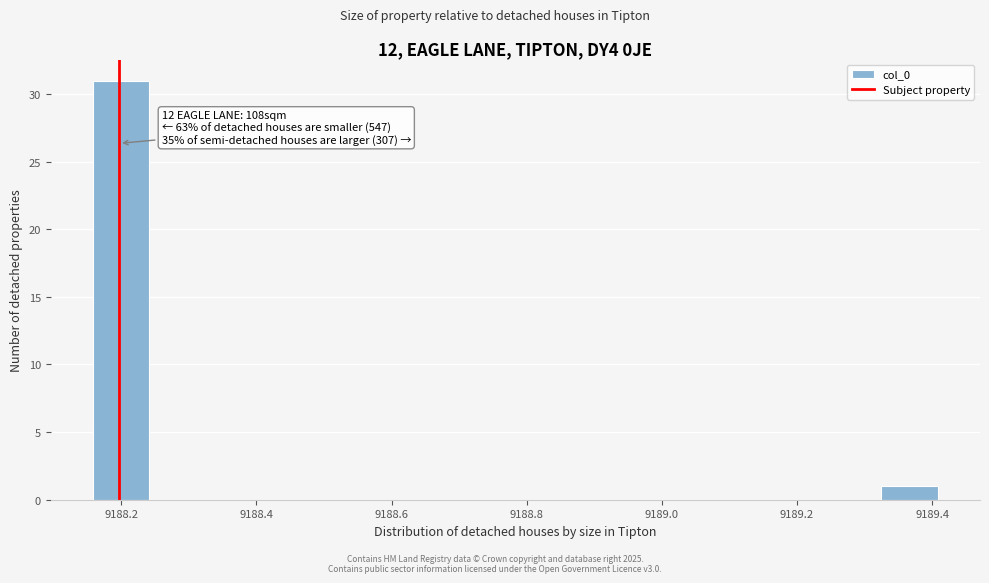

Over which range of the x-axis is the bar tallest?

9188.16 to 9188.24